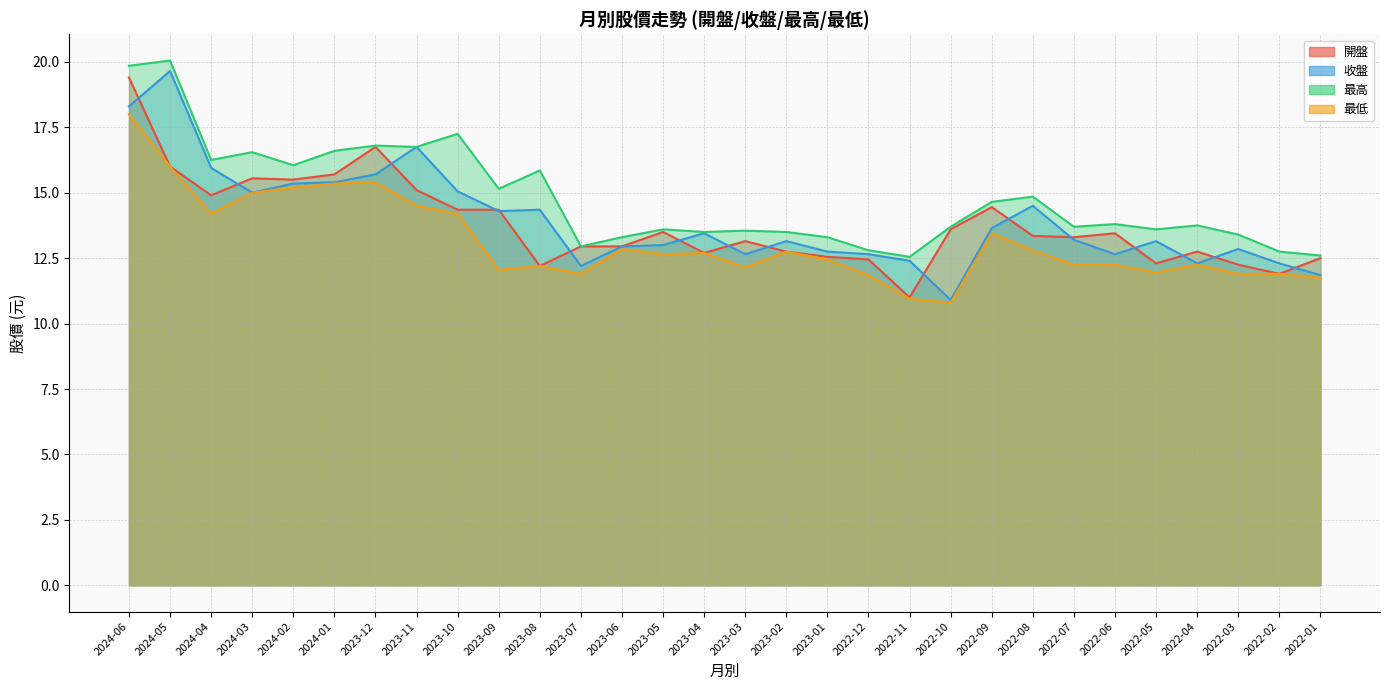

The 開盤 series shows 12.8 at 2022-04. True or false?

True